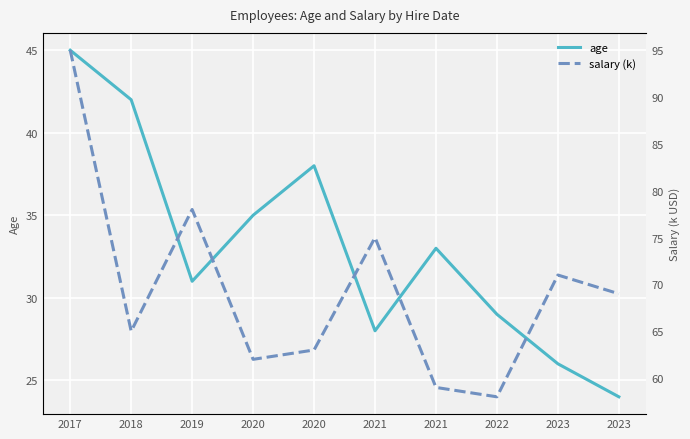

How many series are shown in this chart?

2